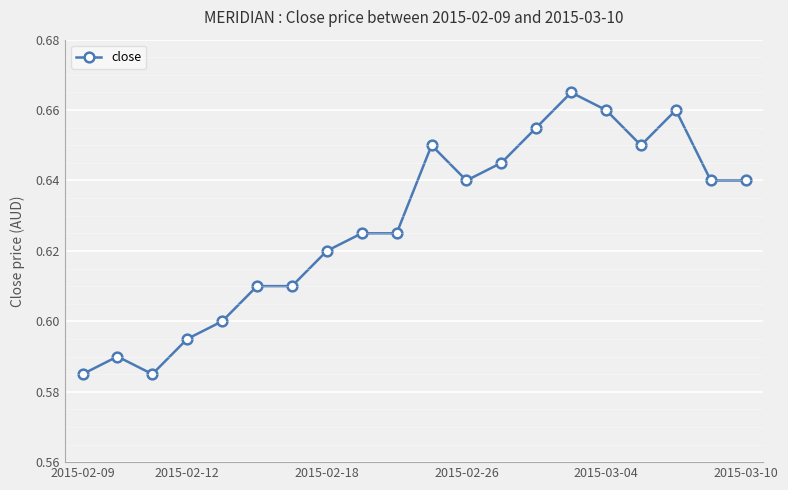

True or false: the data has more than 2 interior local peaks.

True